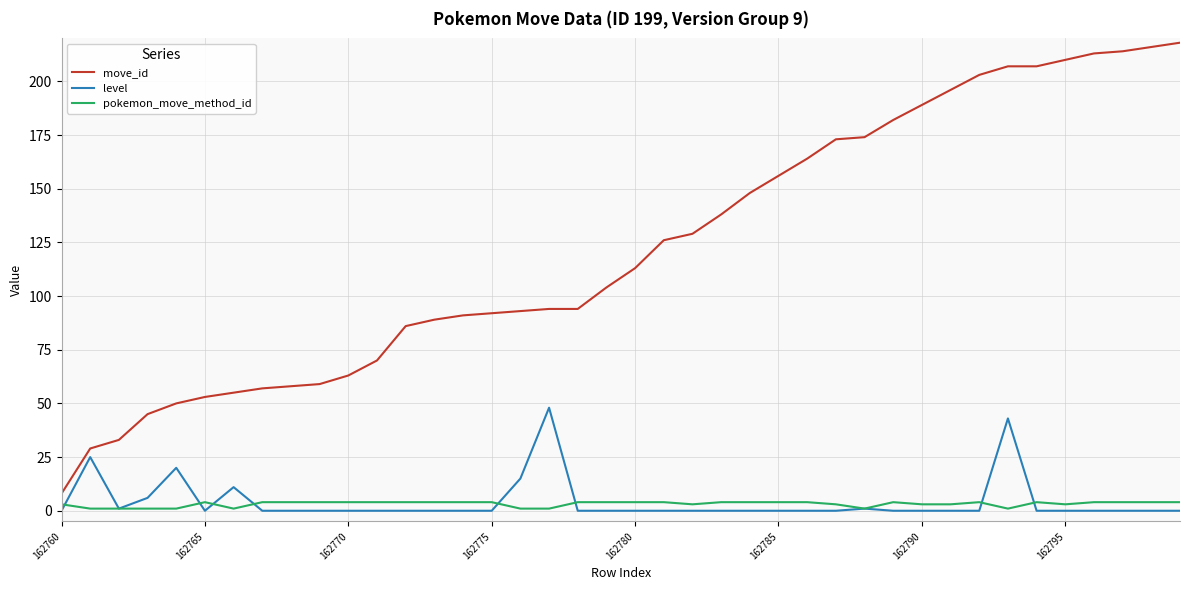

How many lines are shown in the chart?

3